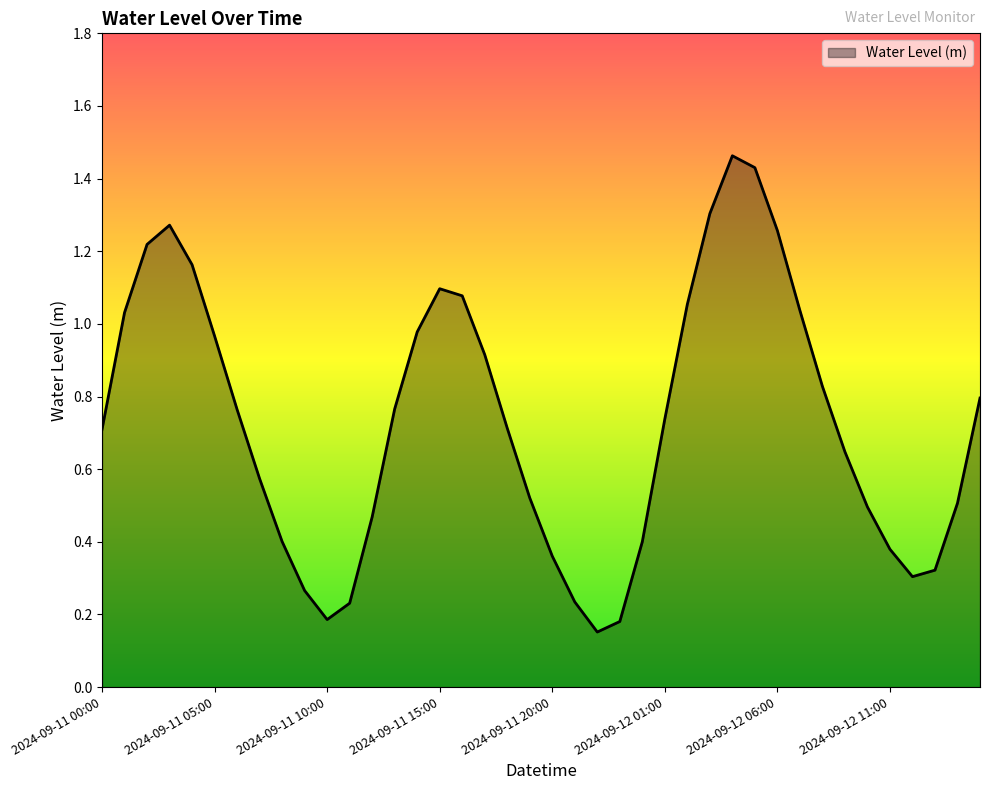

What is the average value?

0.7